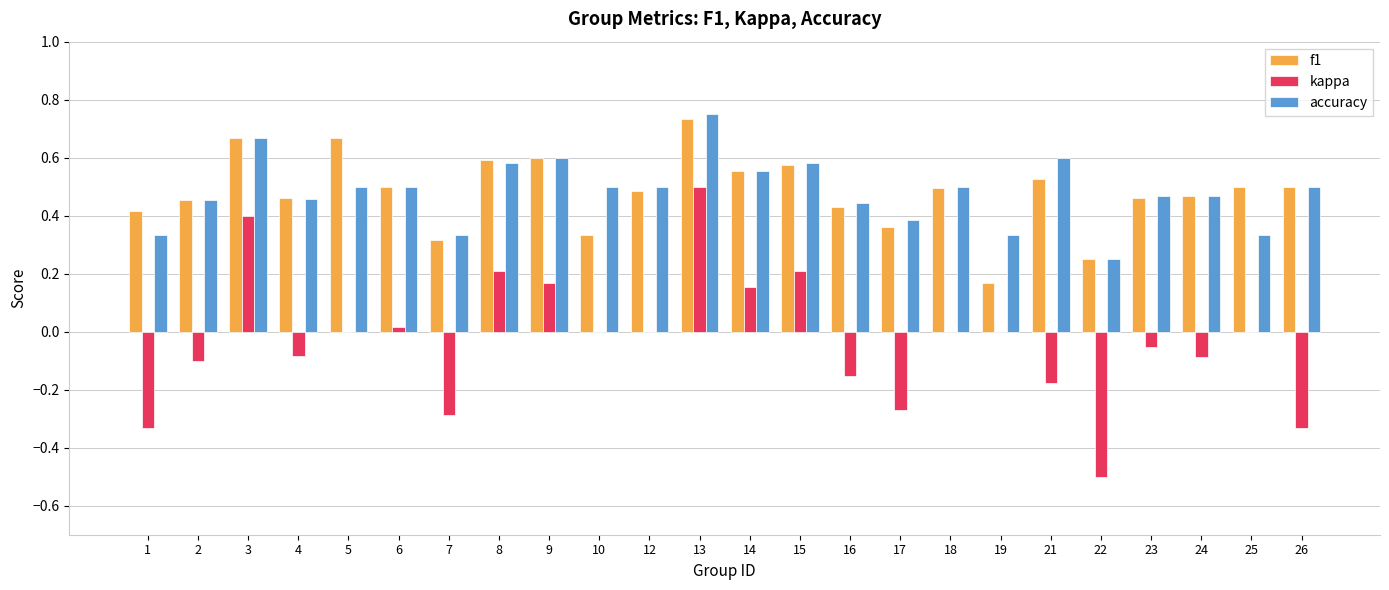

Which label corresponds to the largest value in the chart?

13